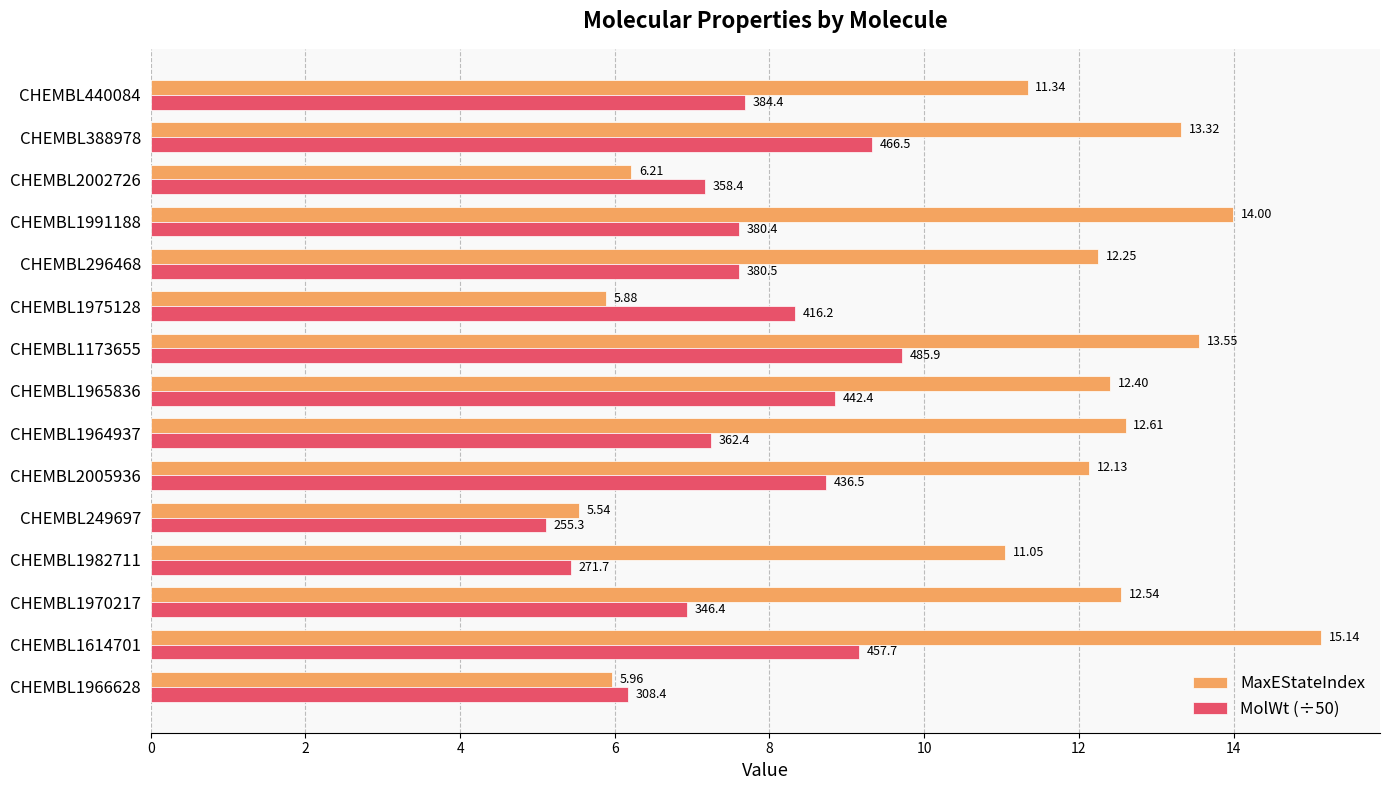

What is the difference between the maximum and minimum values in the MaxEStateIndex series?

9.6